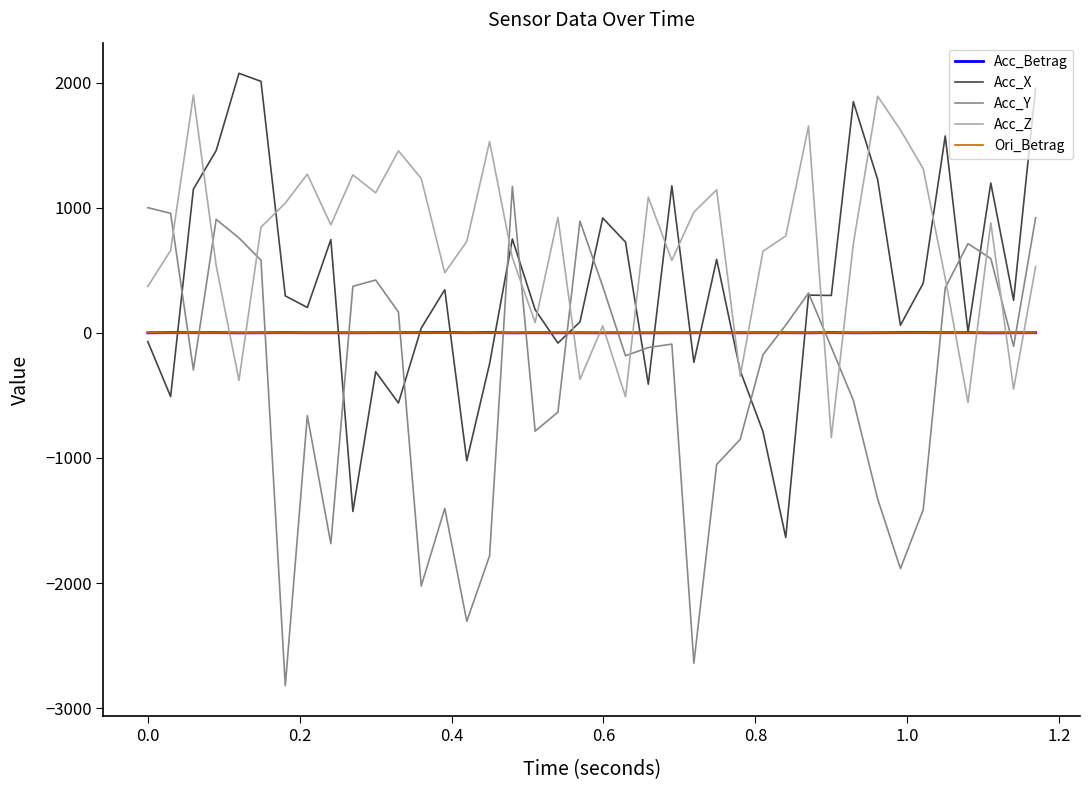

What is the maximum value for Acc_Y?

1170.6